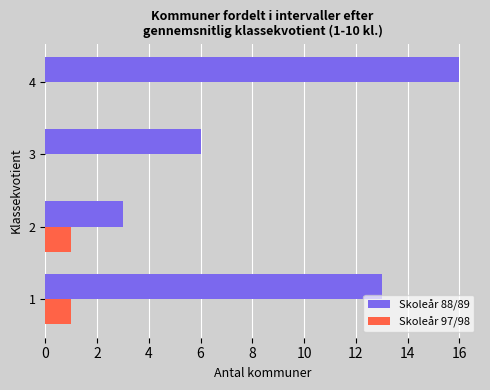

At which label is Skoleår 88/89 closest to 9?

3